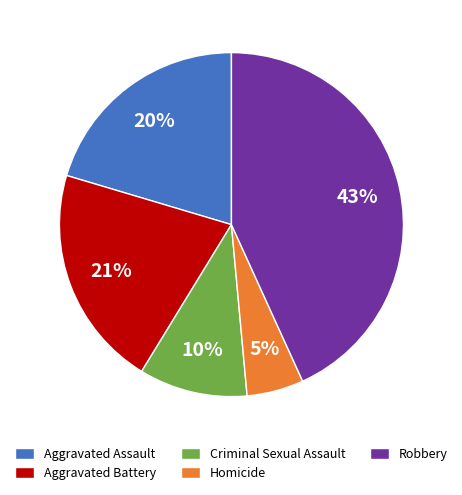

How many slices are in this pie chart?

5